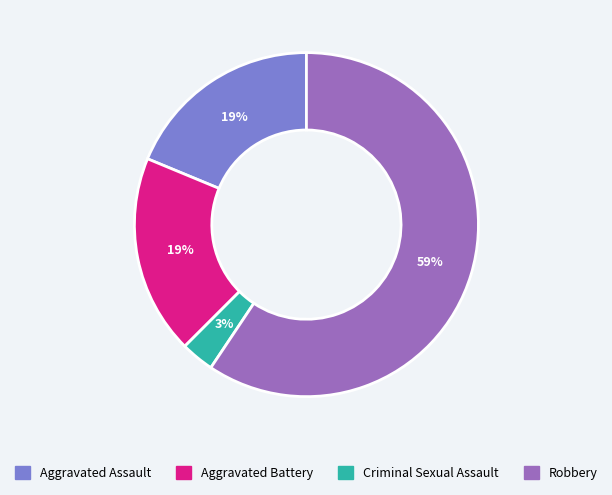

What is the ratio of the value at Aggravated Battery to the value at Robbery?

0.3